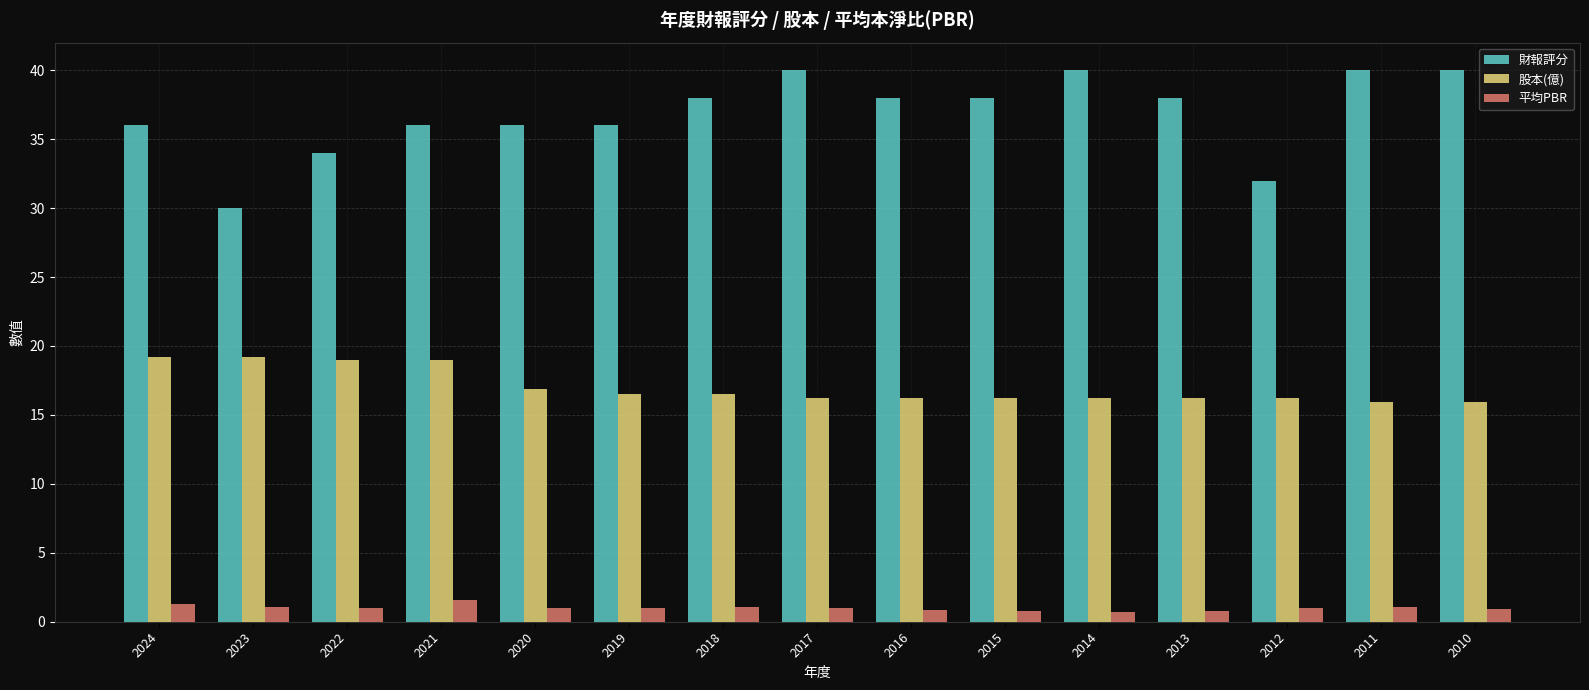

What is the total value across all series at 2017?

57.2